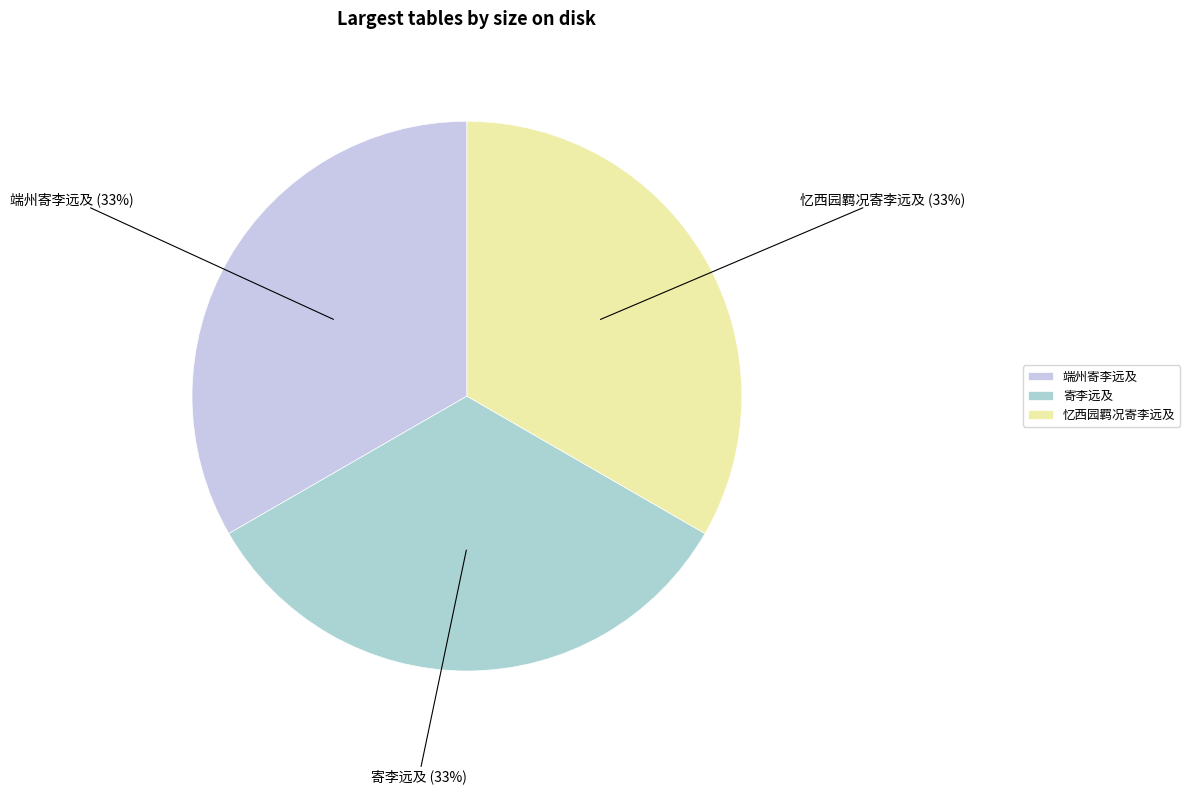

Count the number of slices in the pie.

3